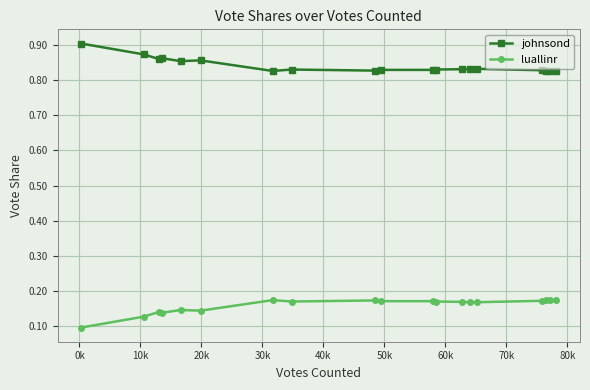

Which series has the largest total across all categories?

johnsond